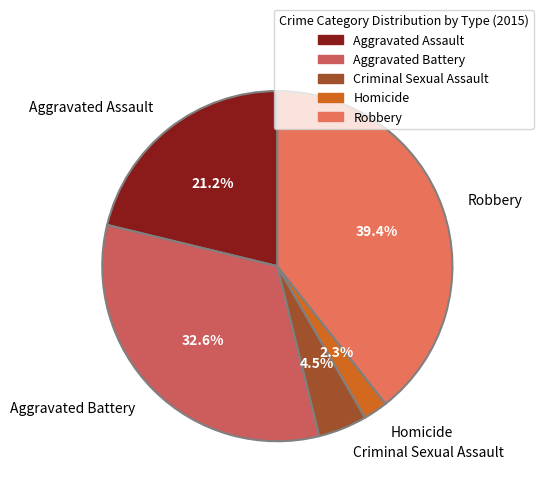

Approximately how many times larger is the value at Criminal Sexual Assault compared to Robbery?

0.1